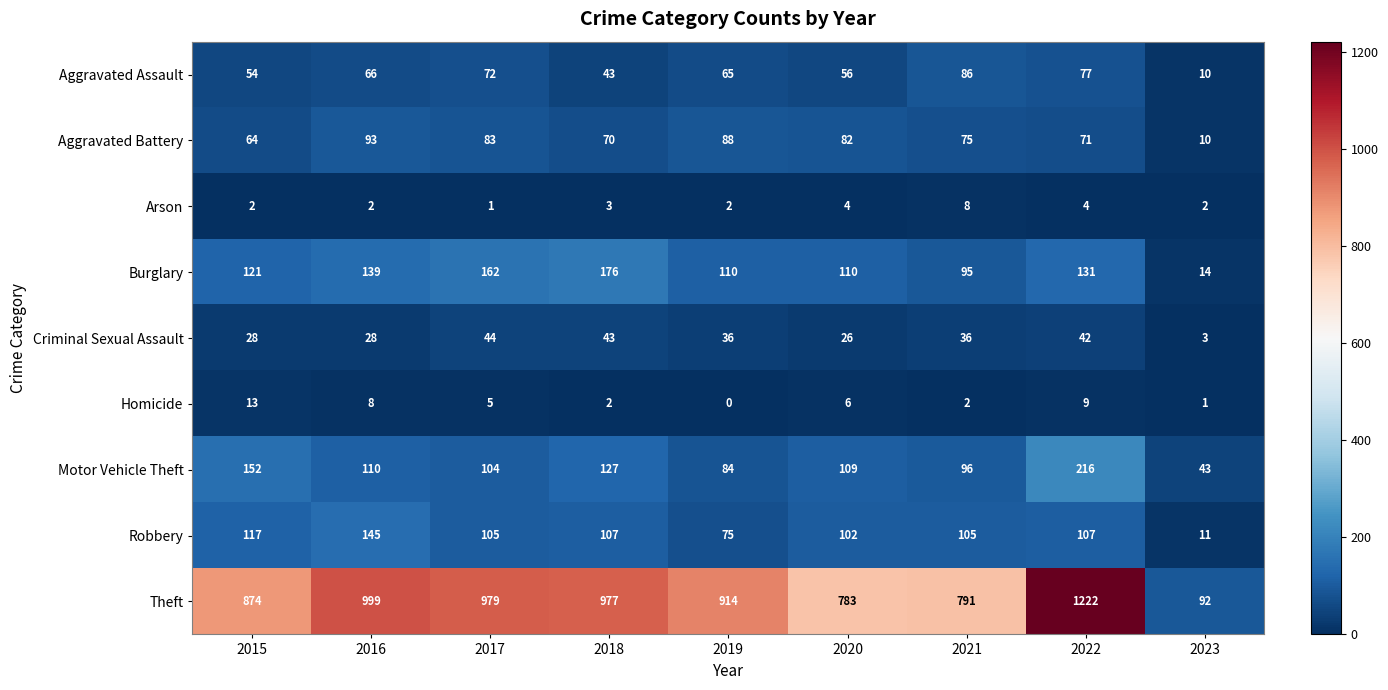

Count the number of categories in the chart.

9